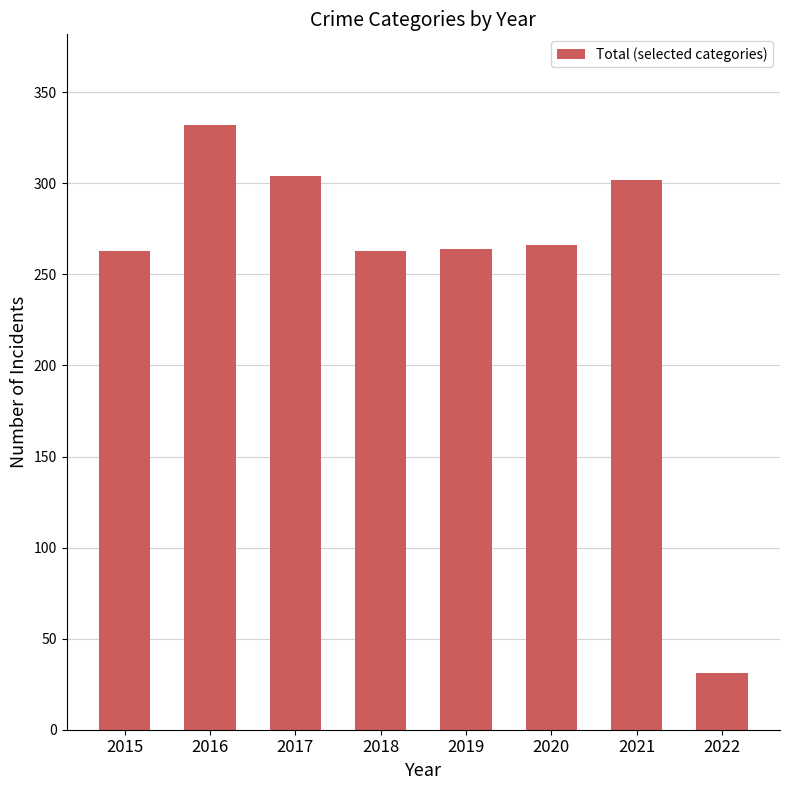

How many series are shown in this chart?

1